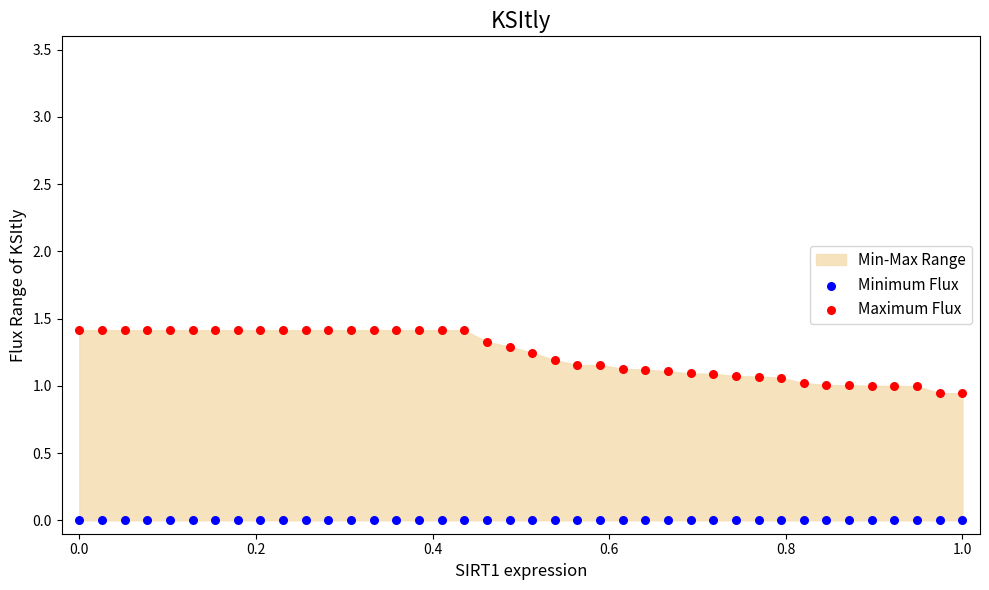

Which series contains the lowest Y value?

Minimum Flux